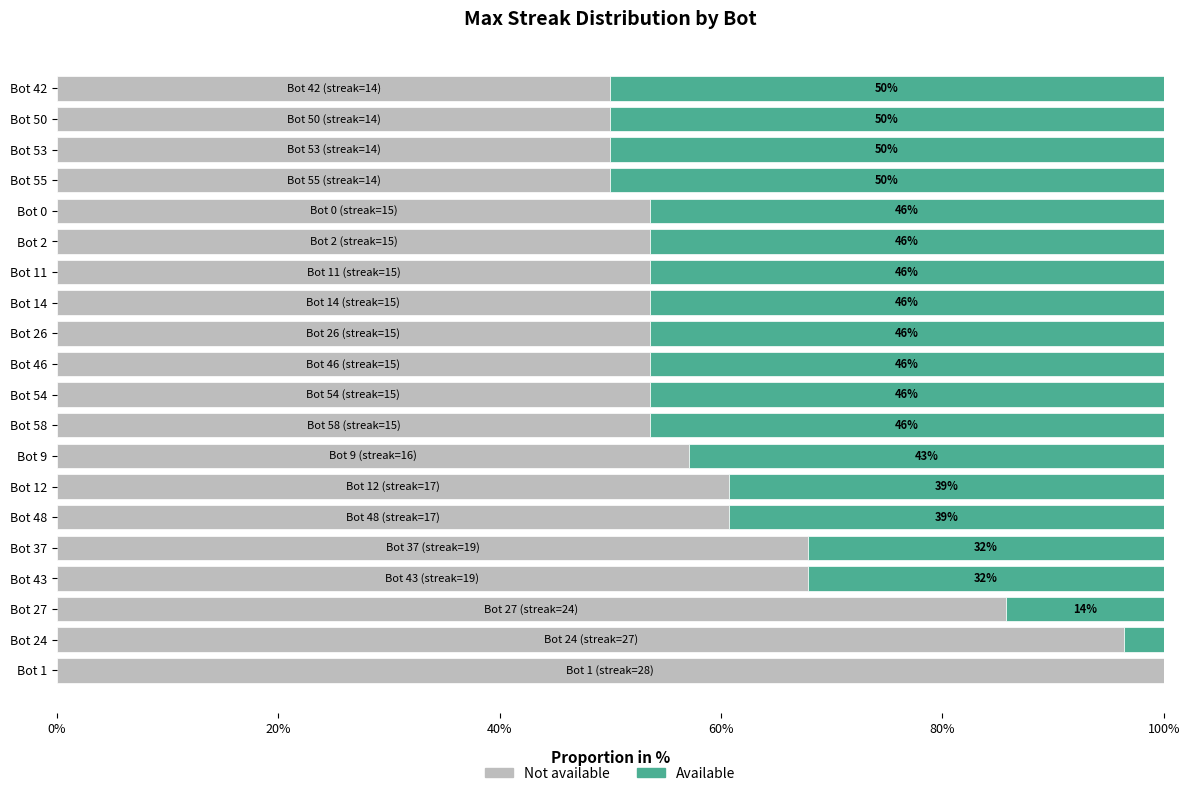

What is the highest value of the Not available series?

100.0